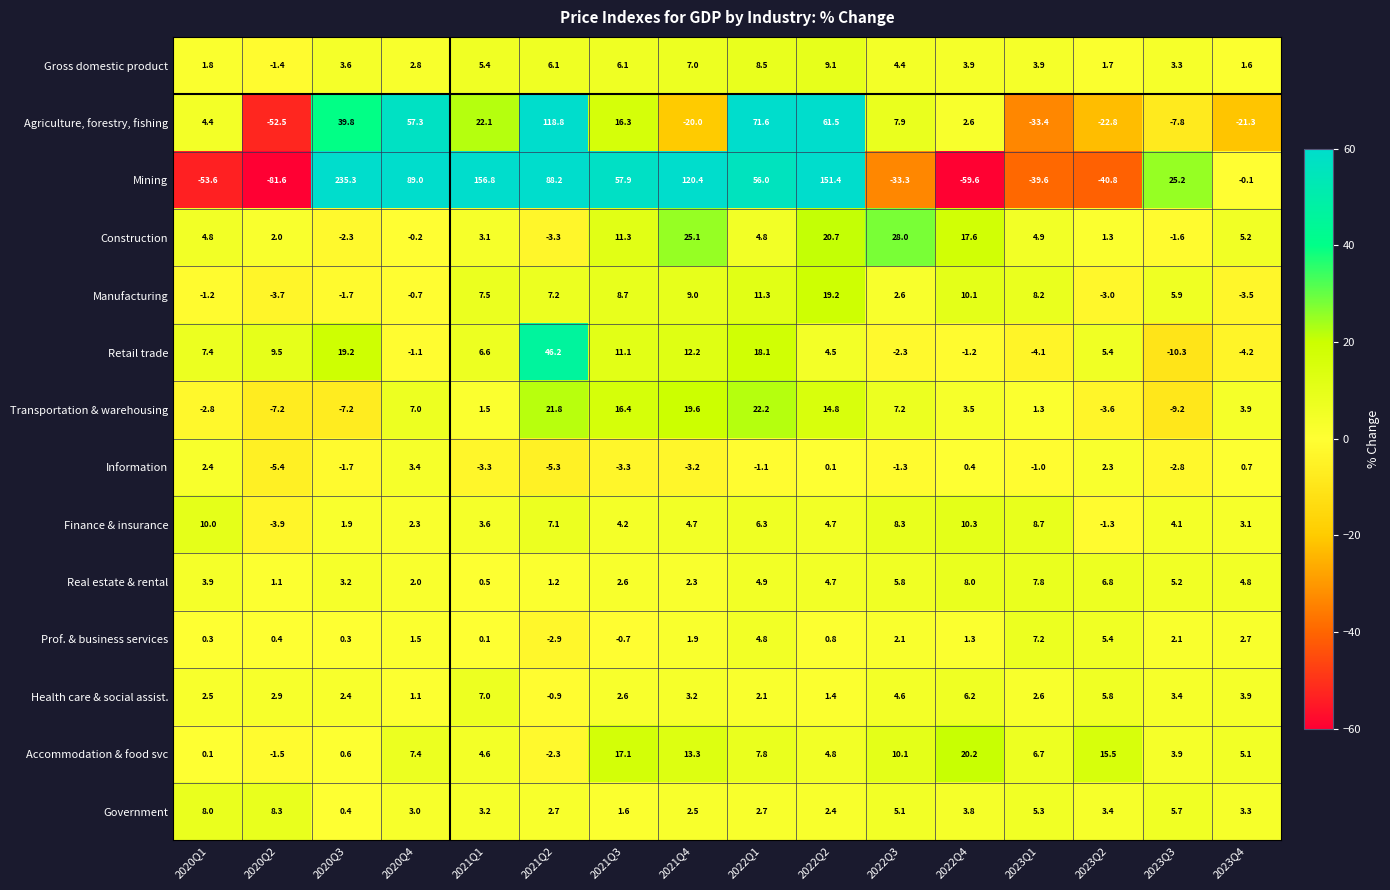

What is the difference between the Construction values at 2021Q3 and 2021Q4?

13.8